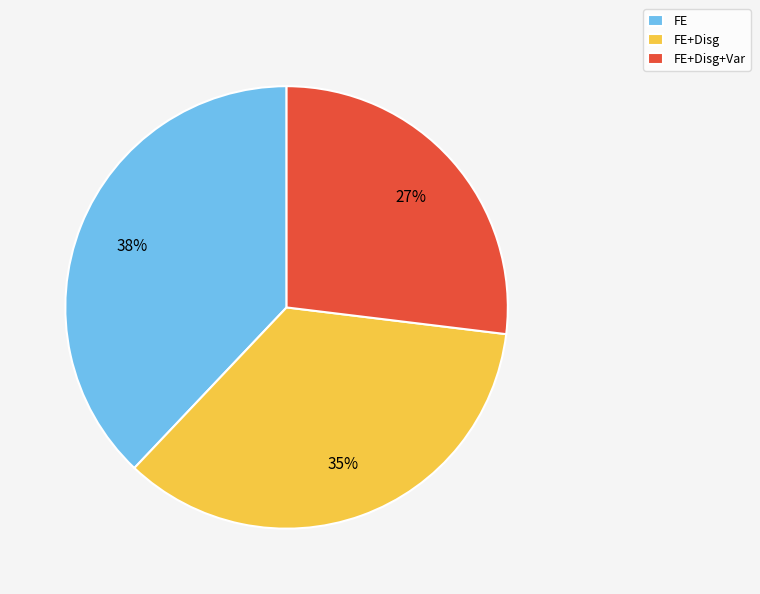

Which category has the smallest portion of the pie?

FE+Disg+Var